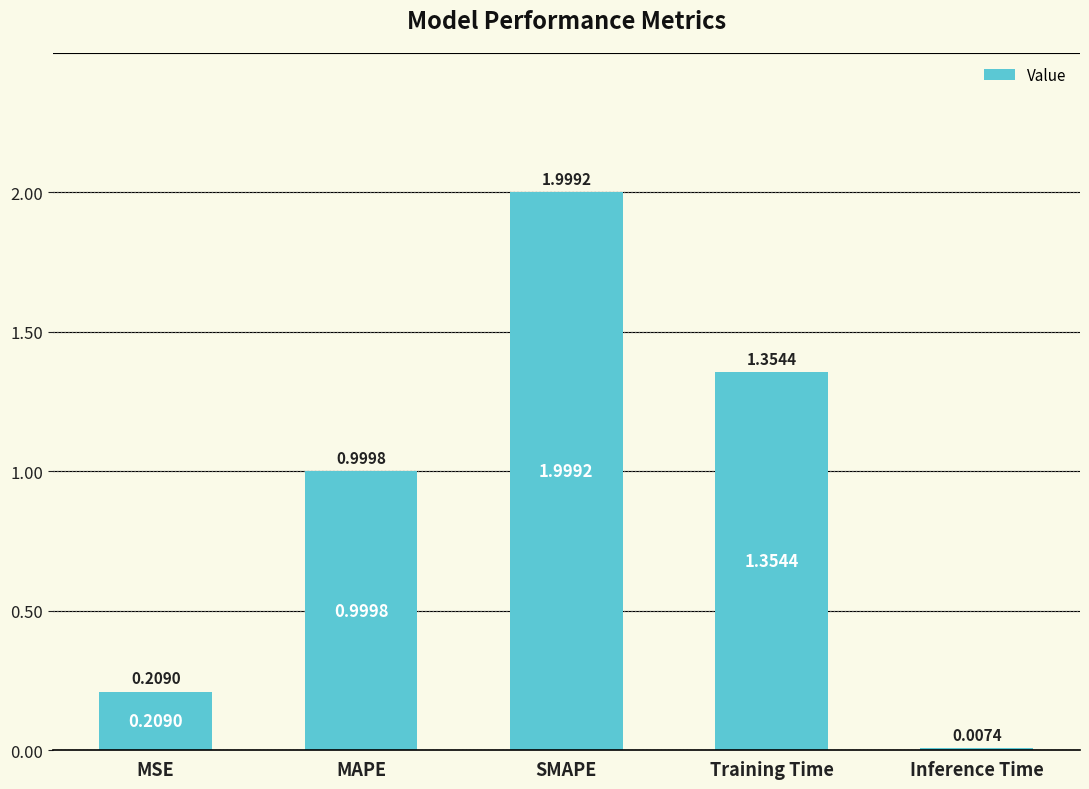

Which category has the highest value across all series?

SMAPE